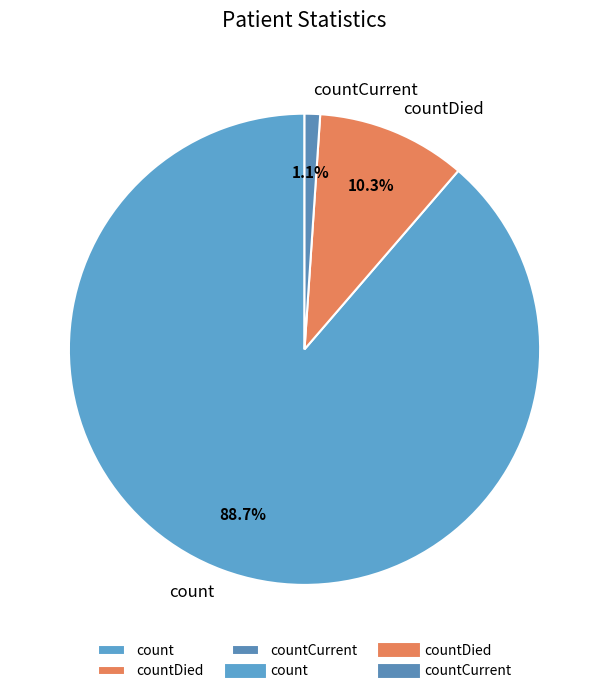

What is the largest slice in the pie chart?

count